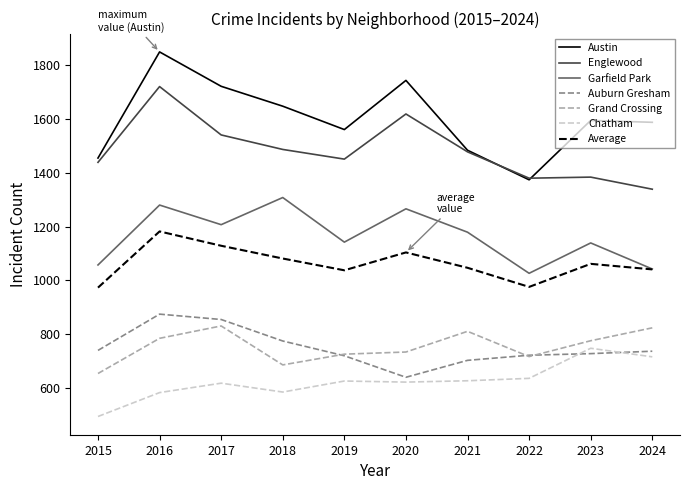

Does the chart have visible grid lines?

No